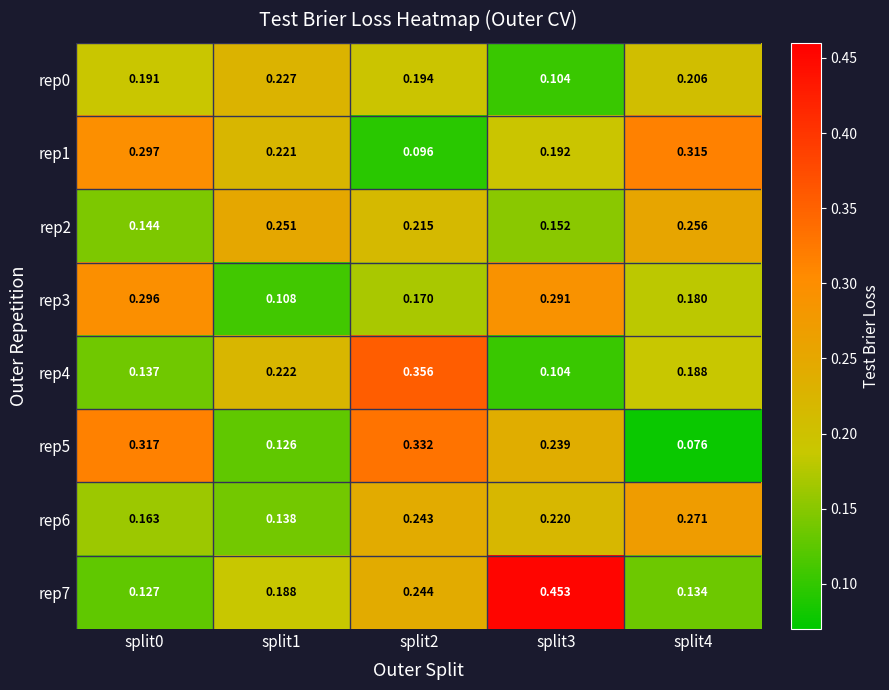

At which category is the sum across all series the highest?

split2